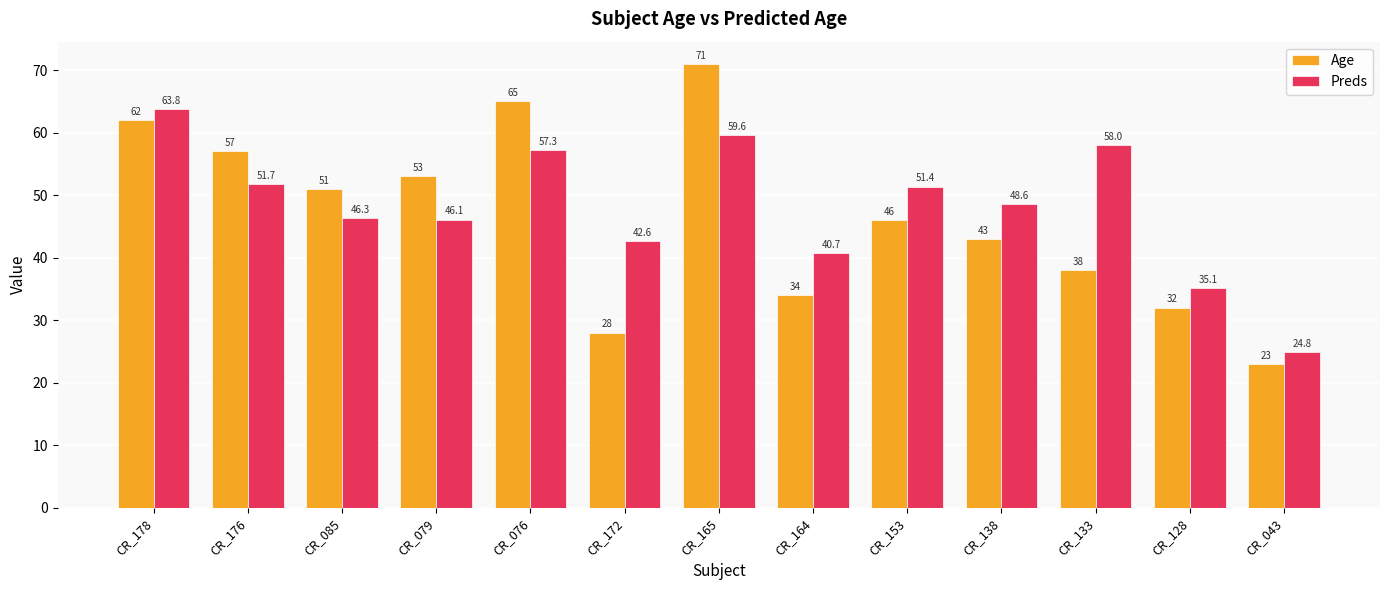

Reading left to right, extract all data points from this chart.

Age: 62.0	57.0	51.0	53.0	65.0	28.0	71.0	34.0	46.0	43.0	38.0	32.0	23.0
Preds: 63.8	51.7	46.3	46.1	57.3	42.6	59.6	40.7	51.4	48.6	58.0	35.1	24.8